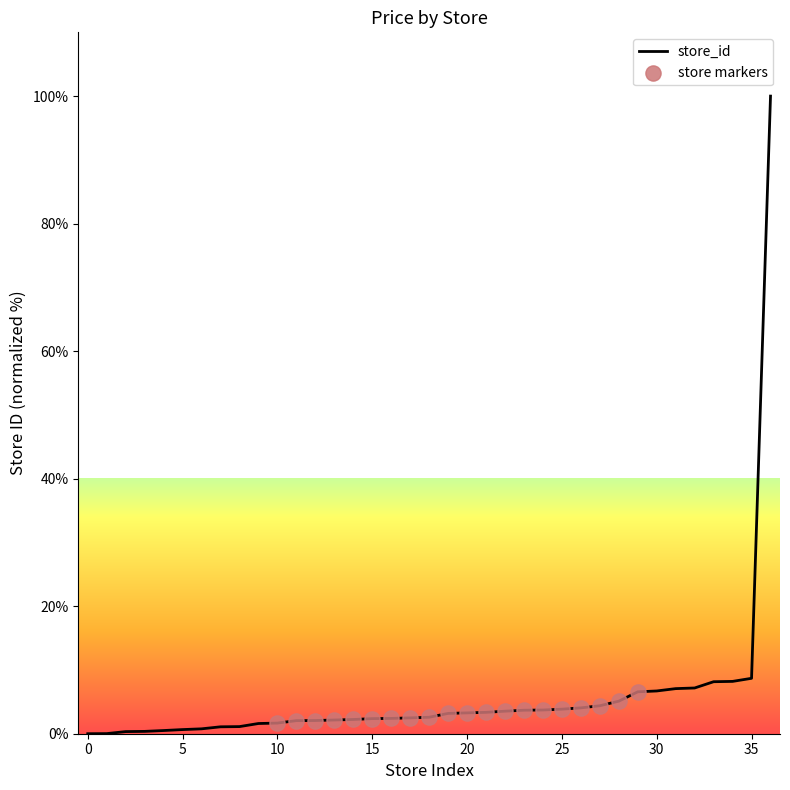

What is the greatest value displayed?

100.0